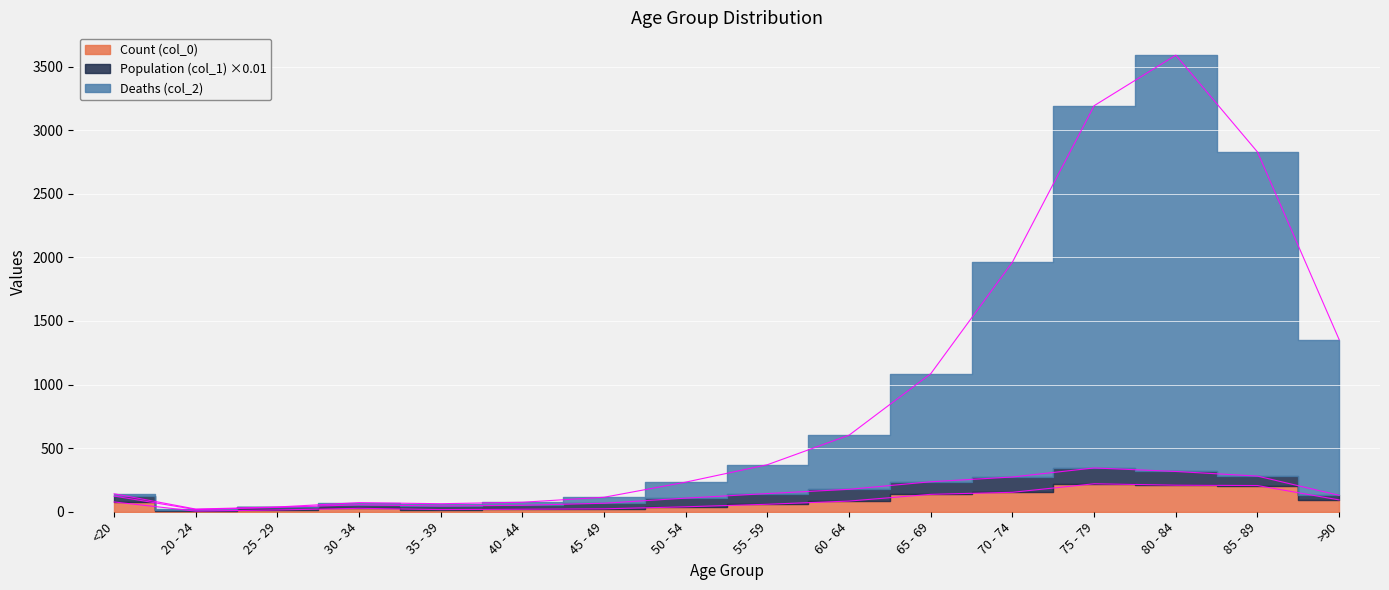

What is the difference between the maximum and minimum values in the Count (col_0) series?

215.0